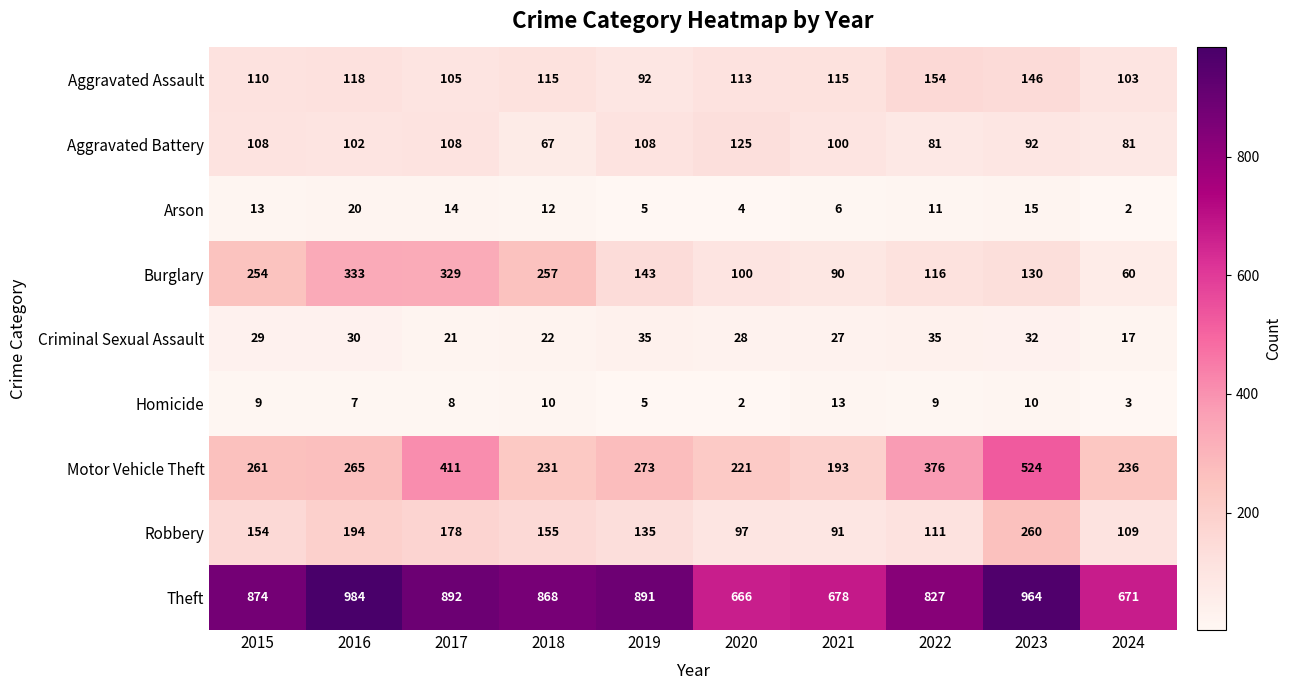

Which series has the widest spread of values?

Motor Vehicle Theft